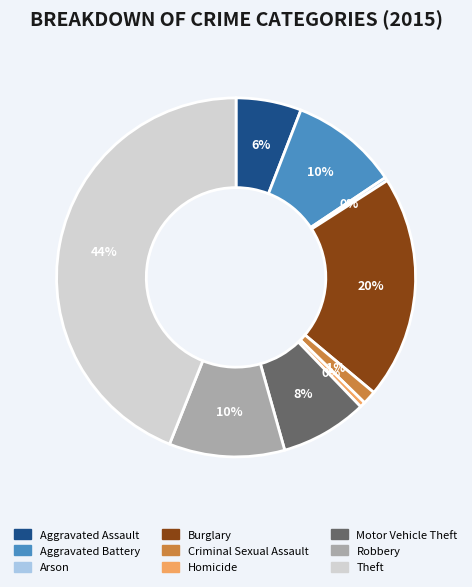

True or false: Motor Vehicle Theft accounts for 8% of the total.

True